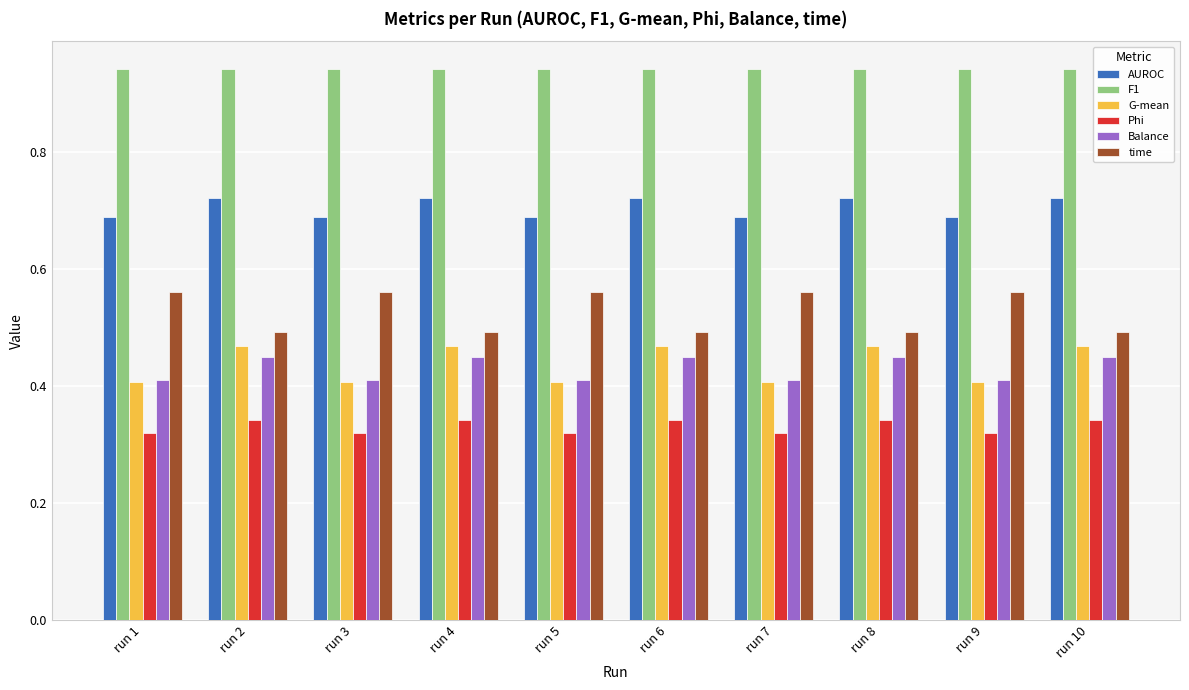

At how many categories does at least one series exceed 0?

10